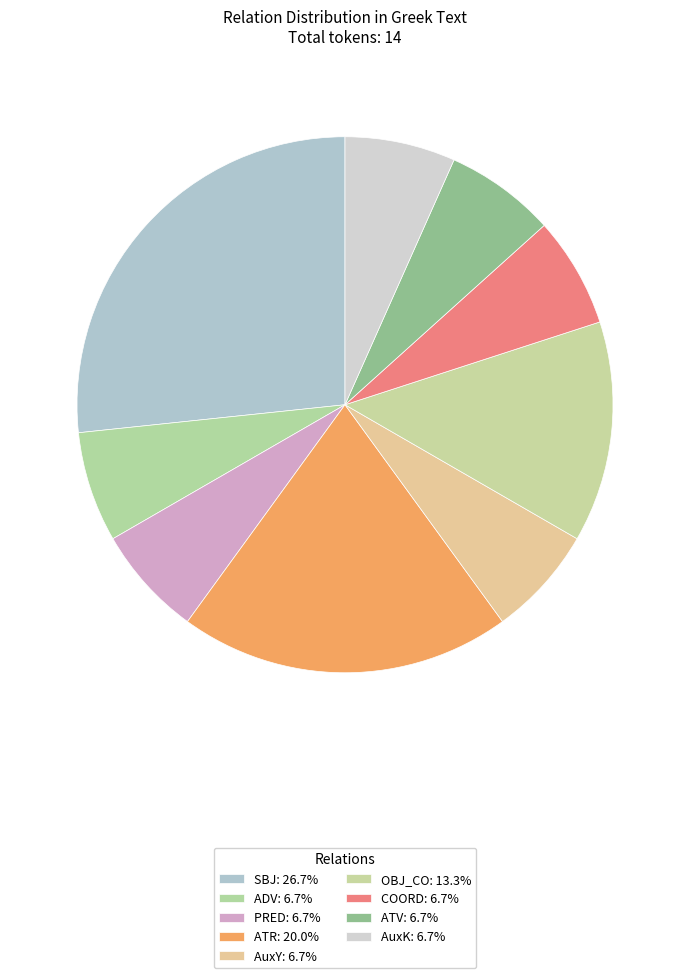

Count the number of slices in the pie.

9